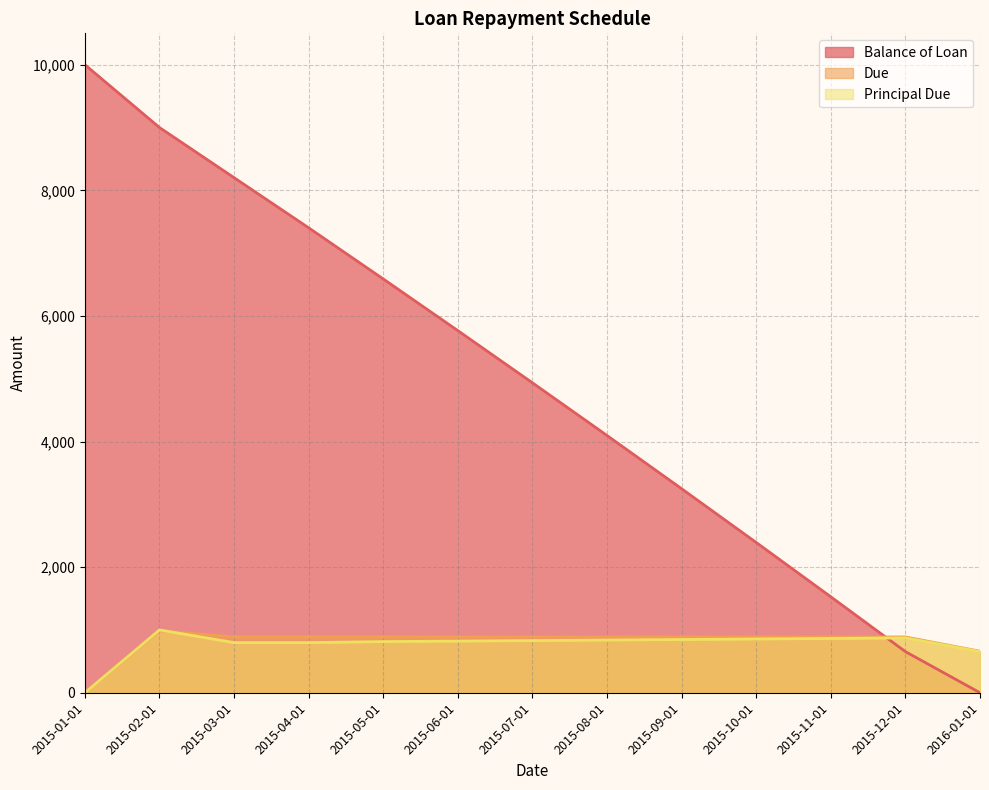

How many data points in Balance of Loan are above 4935?

7